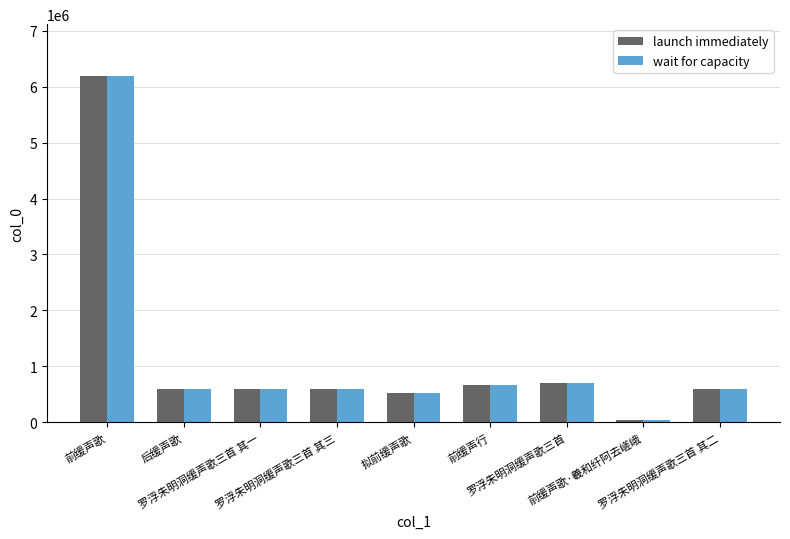

The value of wait for capacity at 拟前缓声歌 is 802659. True or false?

False